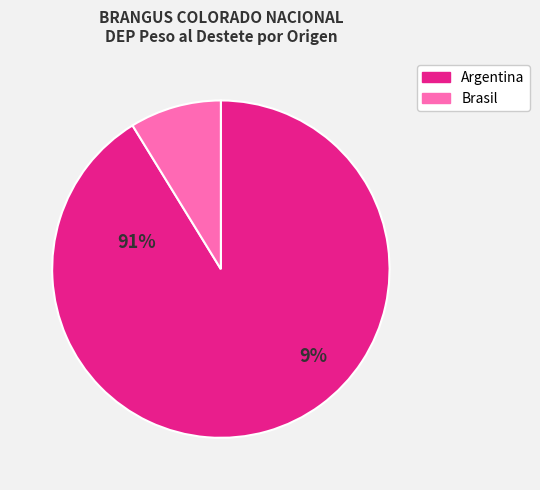

Do Brasil and Argentina together represent more than half of the pie?

Yes